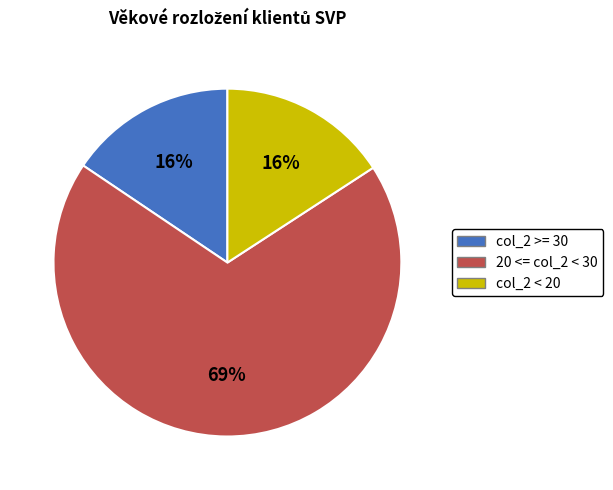

To the nearest percent, what is the average slice percentage?

33%